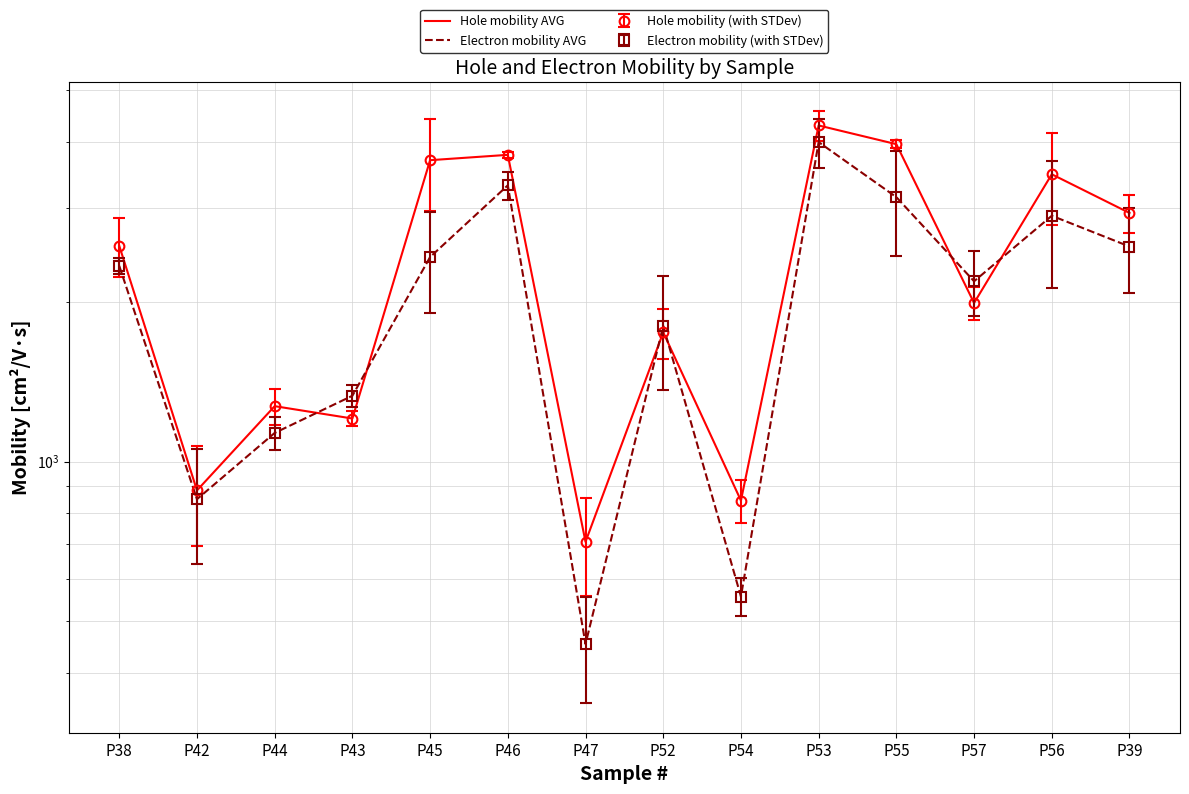

Is it true that Electron mobility AVG equals 5488.5 at P46?

False